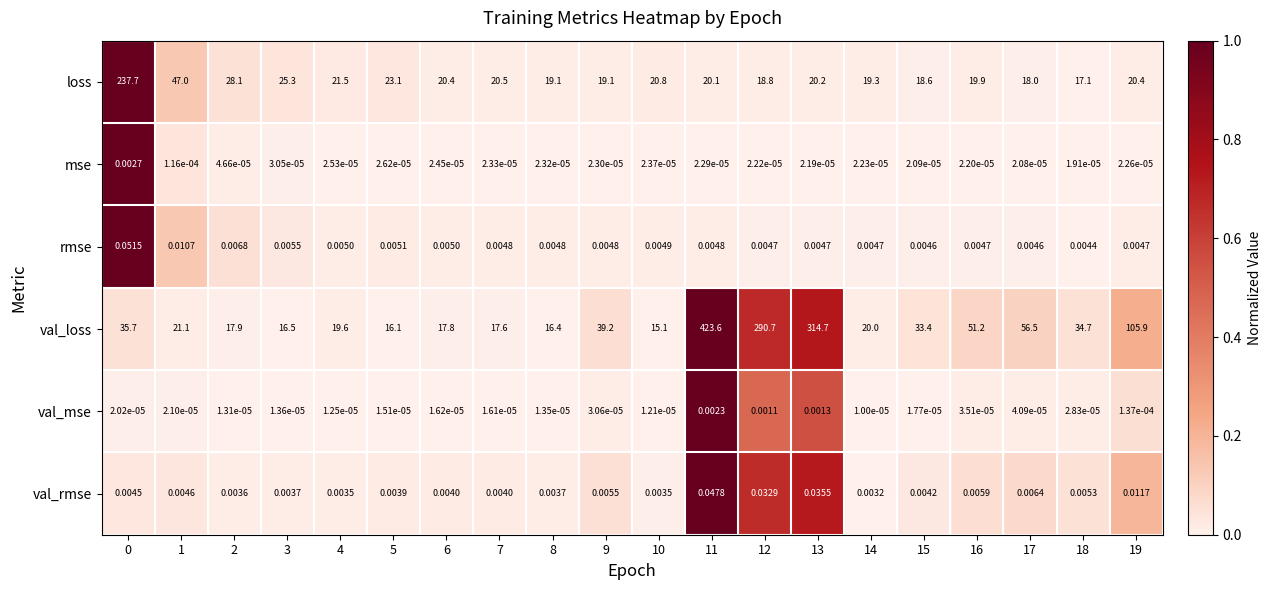

Rank the series by their maximum value, from highest to lowest.

val_loss, loss, rmse, val_rmse, mse, val_mse